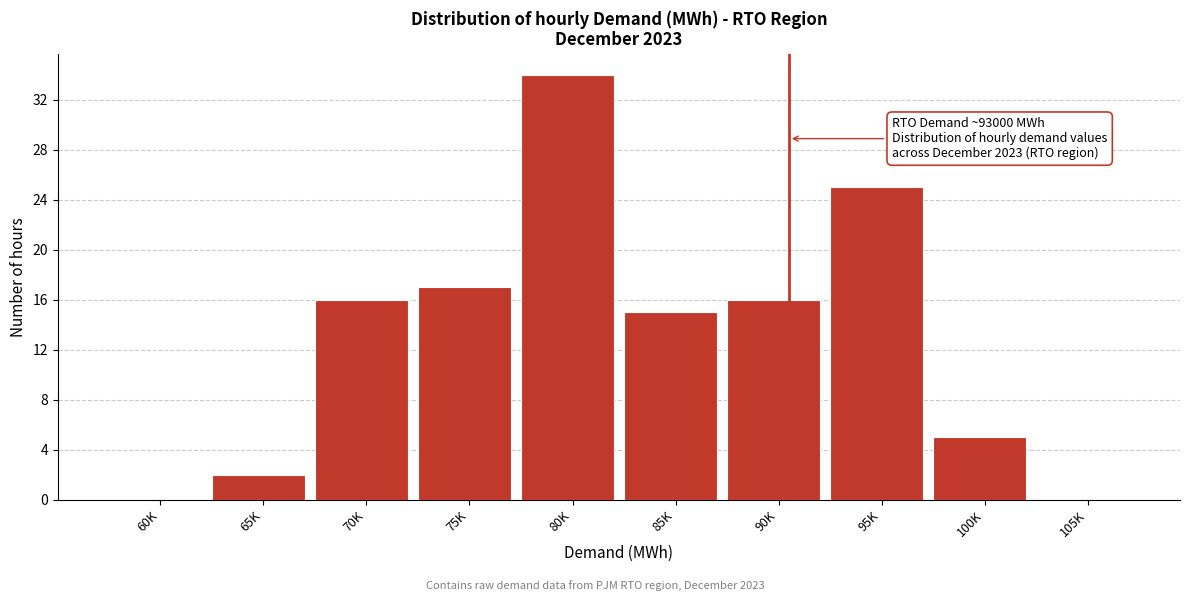

Reading right to left, transcribe all the data shown in this chart.

105K=0	100K=5	95K=25	90K=16	85K=15	80K=34	75K=17	70K=16	65K=2	60K=0